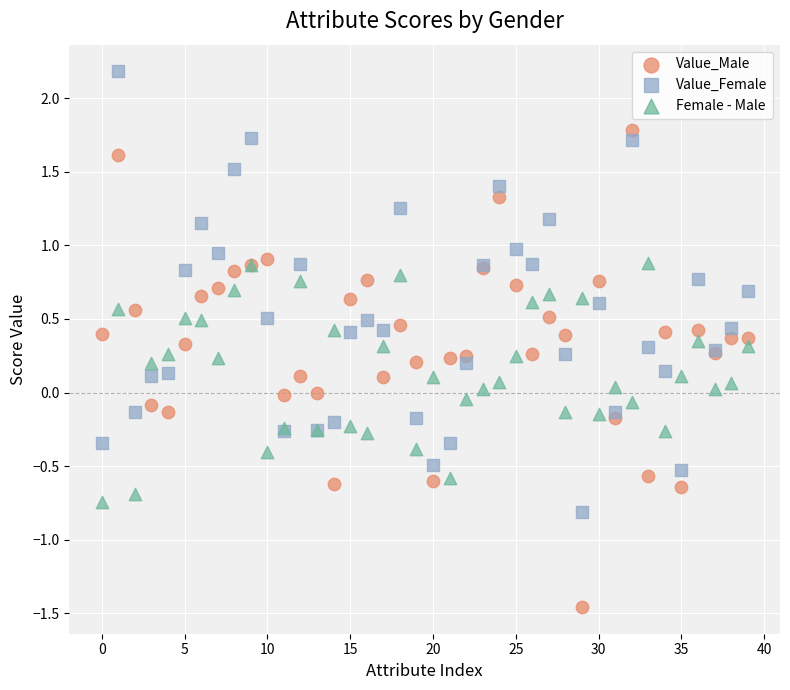

Which series has the widest spread of Y values?

Value_Male